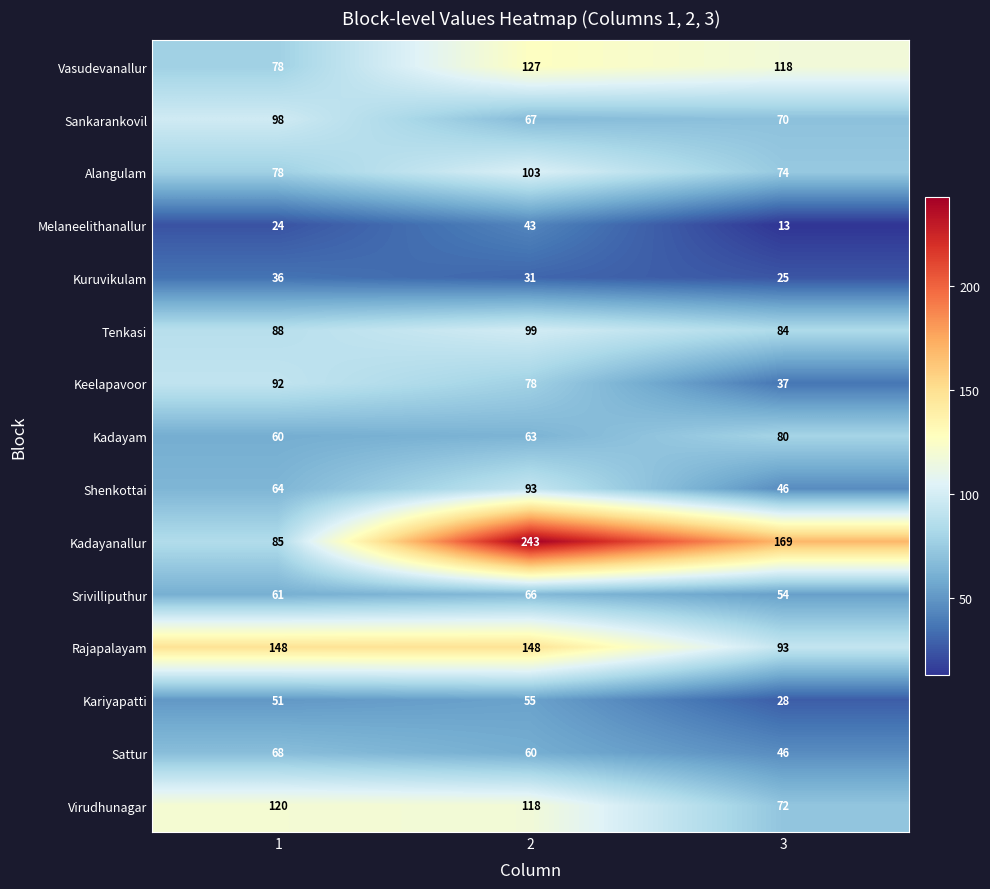

Rank the series by their maximum value, from lowest to highest.

Kuruvikulam, Melaneelithanallur, Kariyapatti, Srivilliputhur, Sattur, Kadayam, Keelapavoor, Shenkottai, Sankarankovil, Tenkasi, Alangulam, Virudhunagar, Vasudevanallur, Rajapalayam, Kadayanallur